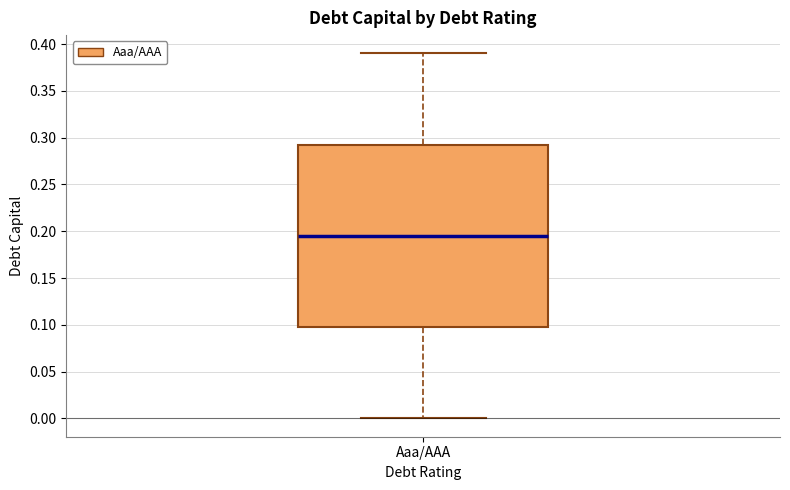

Transcribe this box plot: give where the median line is, the range the box spans, and where the two whiskers end, as read against the y-axis. The values are not printed on the chart, so give them approximately, as read against the axis.

median 0.195, box 0.100 to 0.295, whiskers 0.000 to 0.390